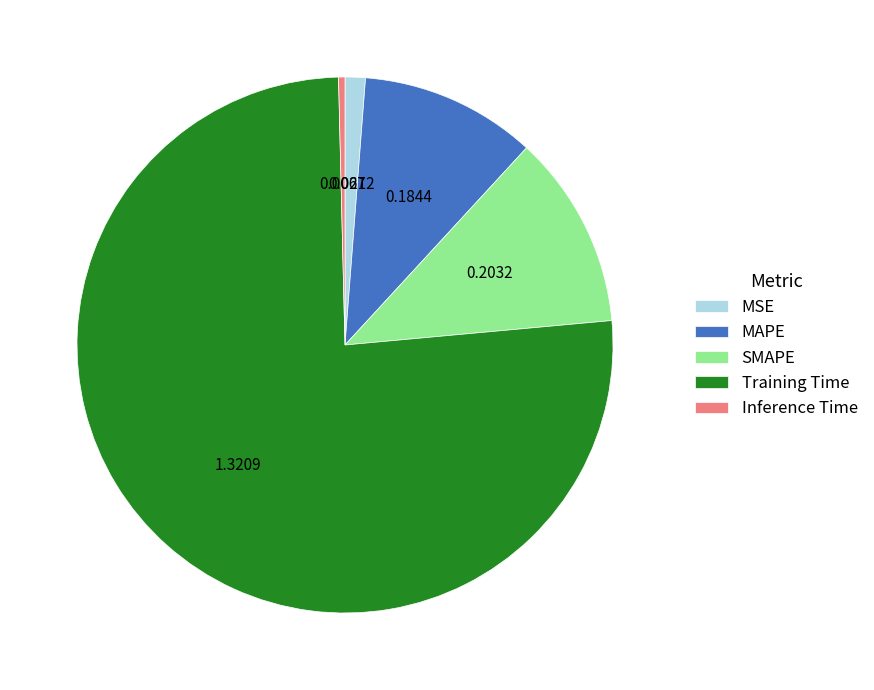

Rank the categories by value from lowest to highest.

Inference Time, MSE, MAPE, SMAPE, Training Time